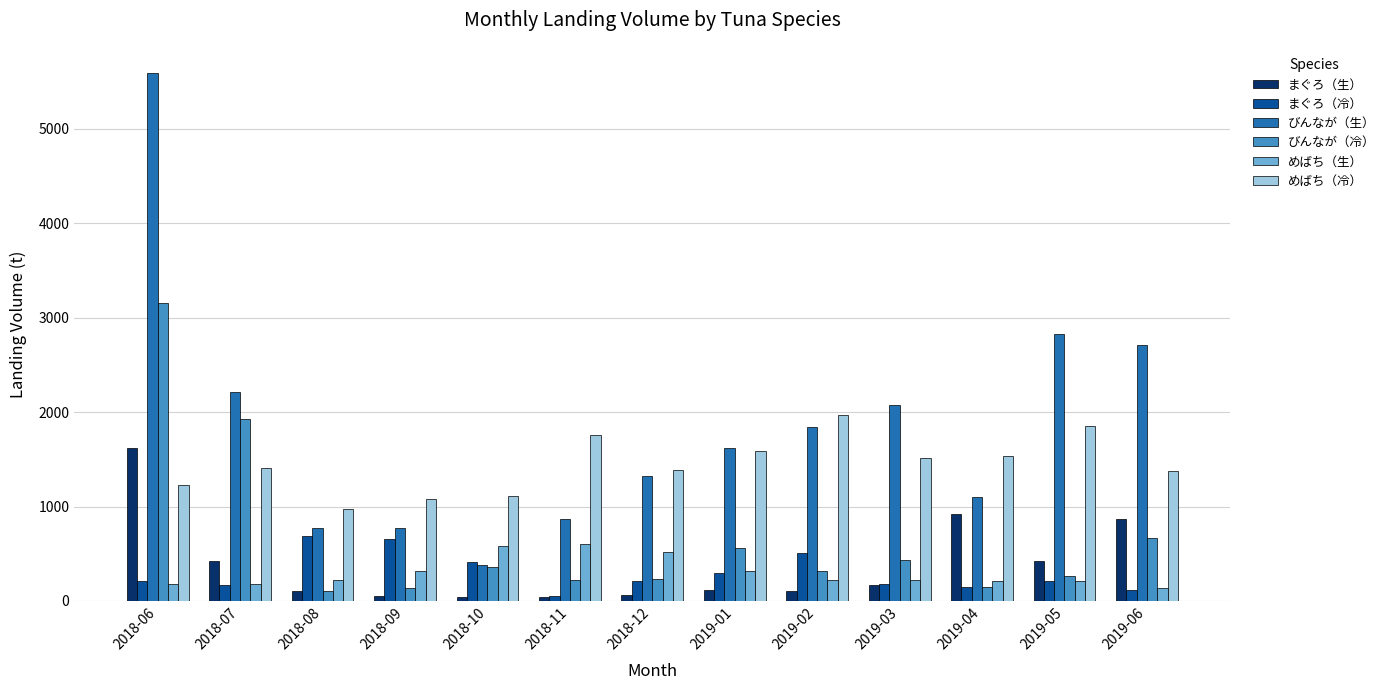

The value of めばち（冷） at 2019-03 is 2219.8. True or false?

False